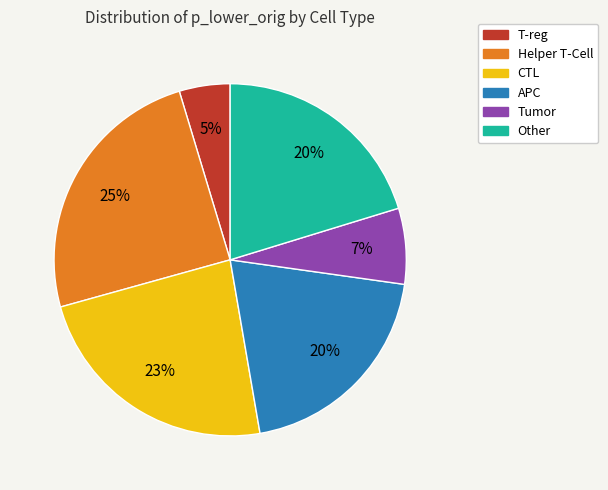

To the nearest percent, what is the combined percentage of Helper T-Cell and Tumor?

32%